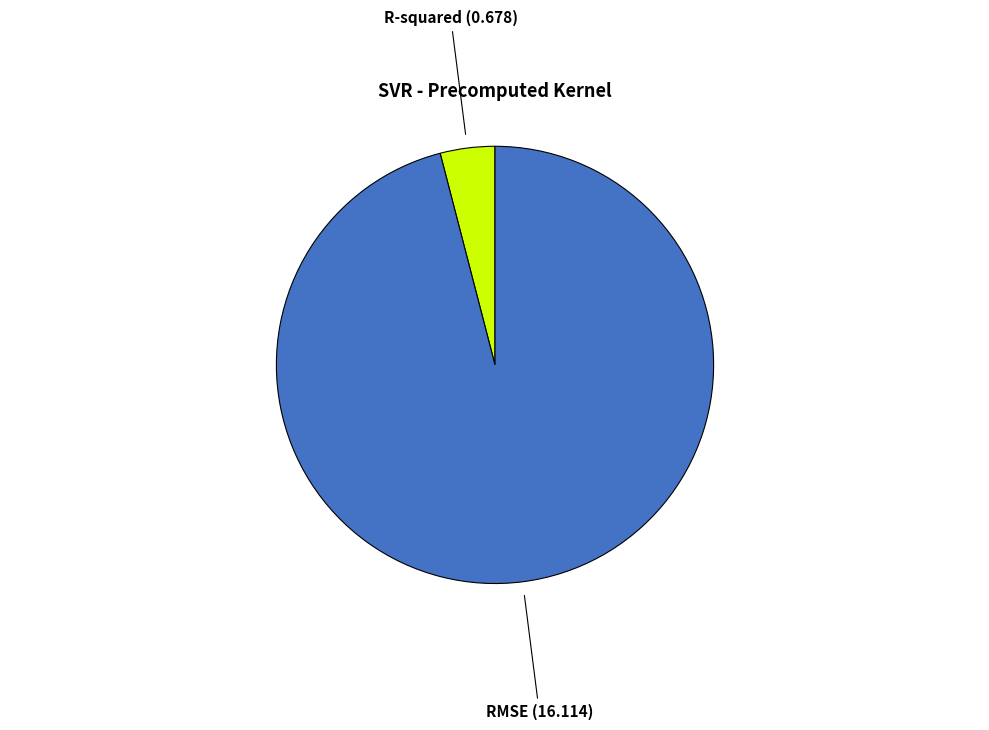

Between RMSE and R-squared, which is larger?

RMSE